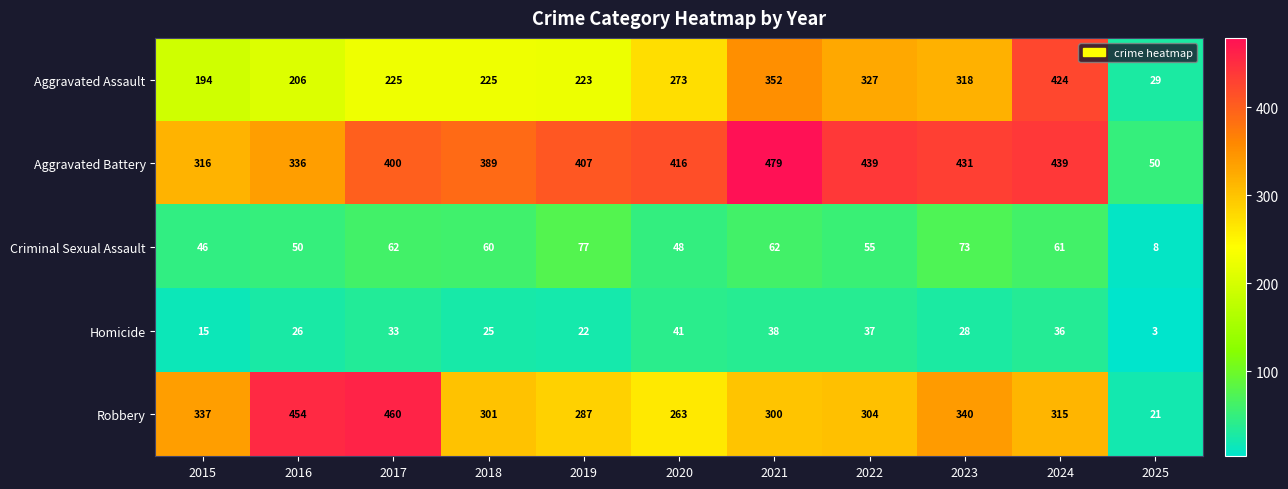

What is the smallest value displayed?

3